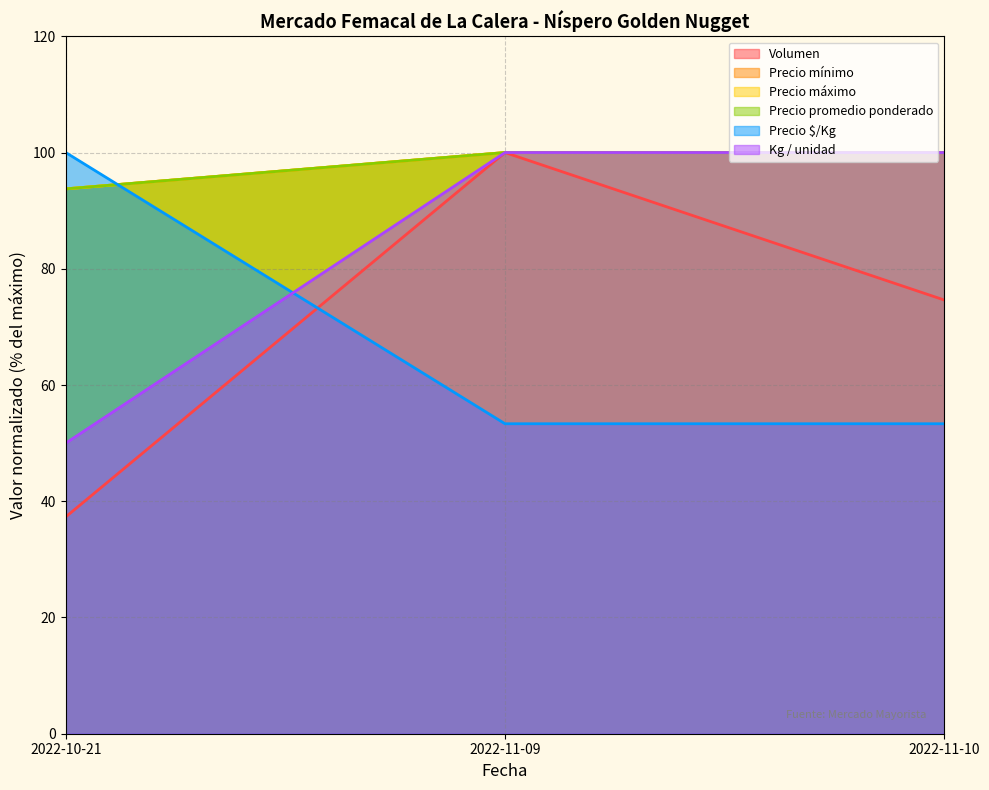

Which category has the lowest value across all series?

2022-10-21